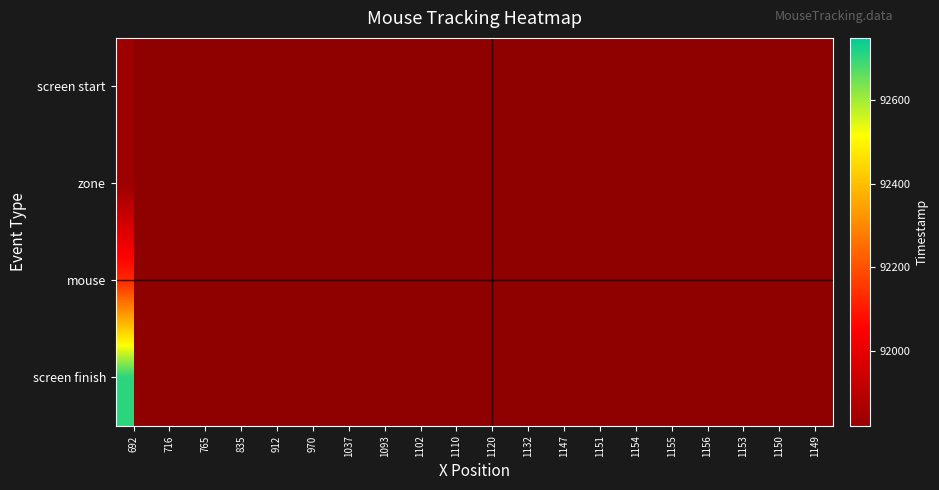

At which category is the sum across all series the highest?

692